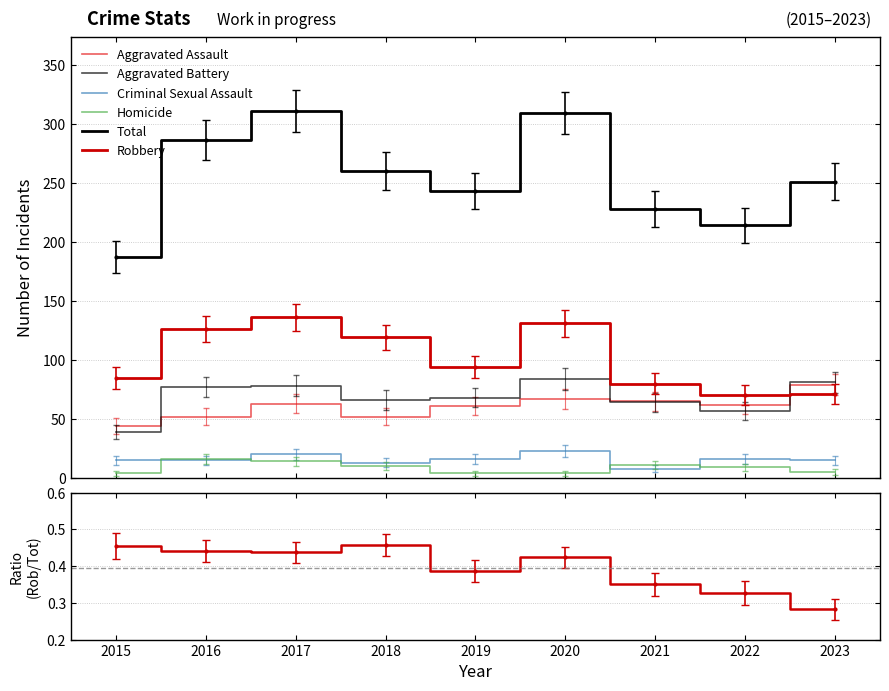

True or false: Criminal Sexual Assault and Aggravated Battery cross at least once.

False